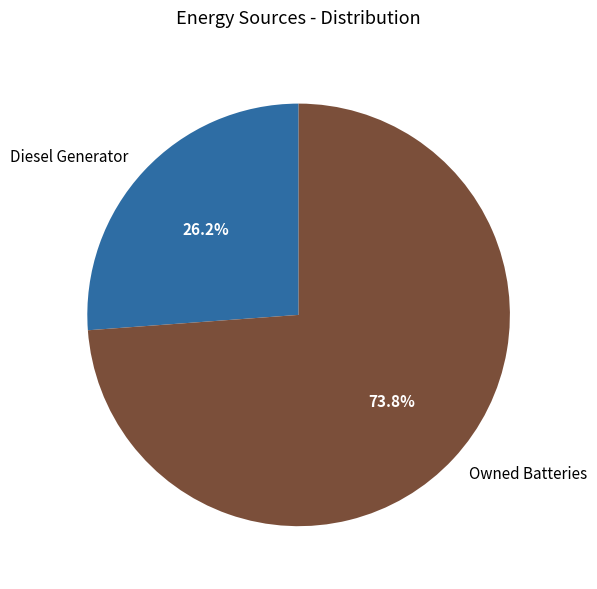

Between Owned Batteries and Diesel Generator, which is larger?

Owned Batteries